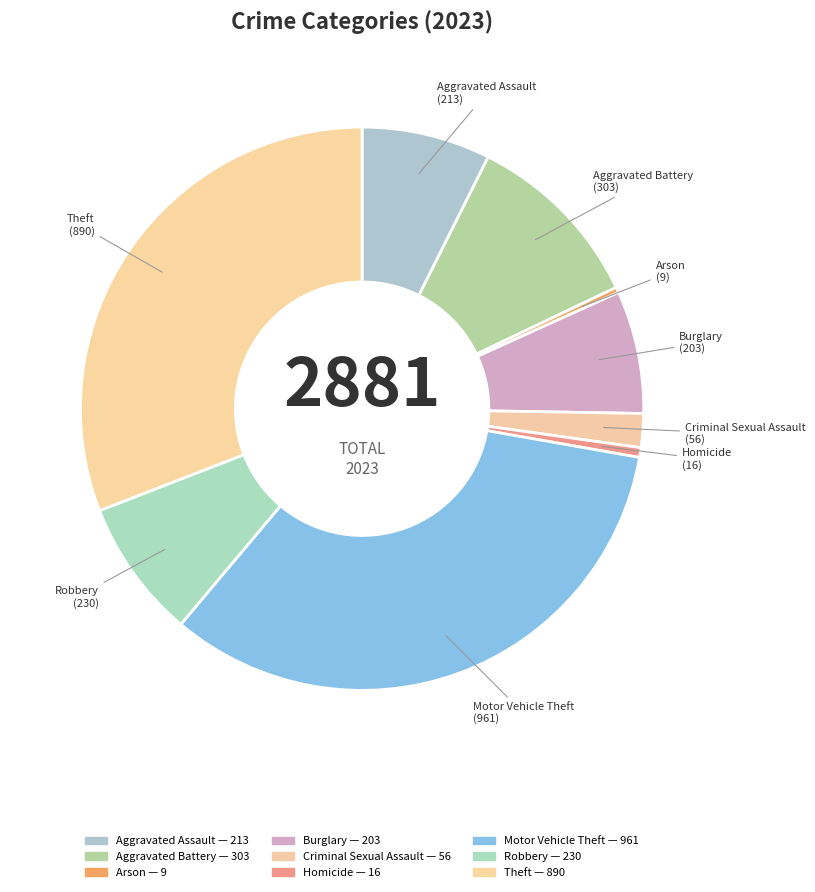

To the nearest percent, what is the average slice percentage?

11%